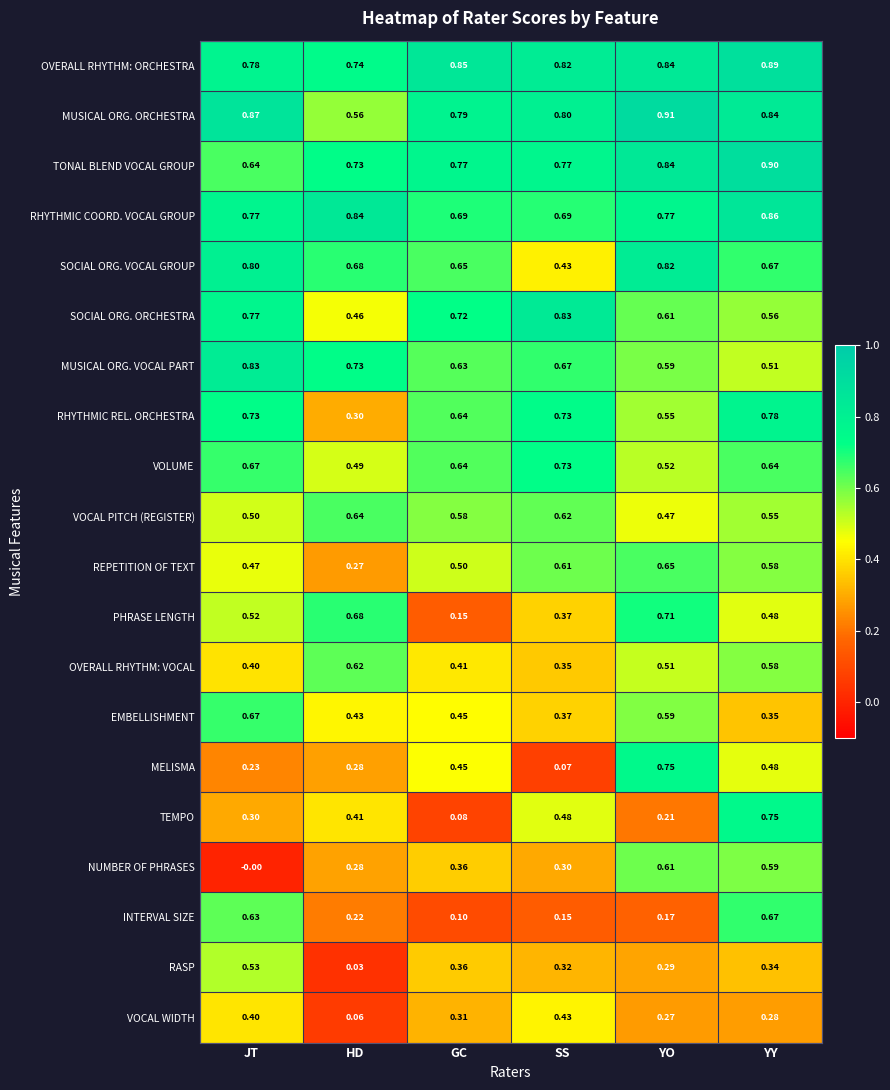

At which category is the sum across all series the highest?

YY